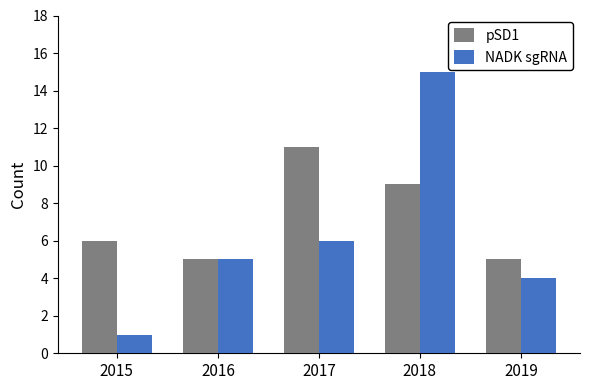

True or false: pSD1 has a value of 4 at 2017.

False